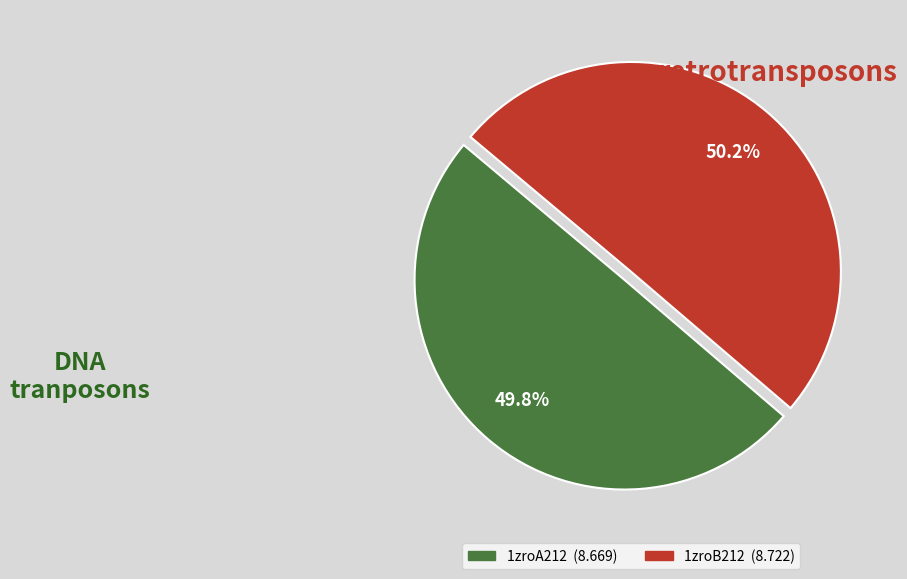

What is the ratio of the value at 1zroA212 to the value at 1zroB212?

1.0